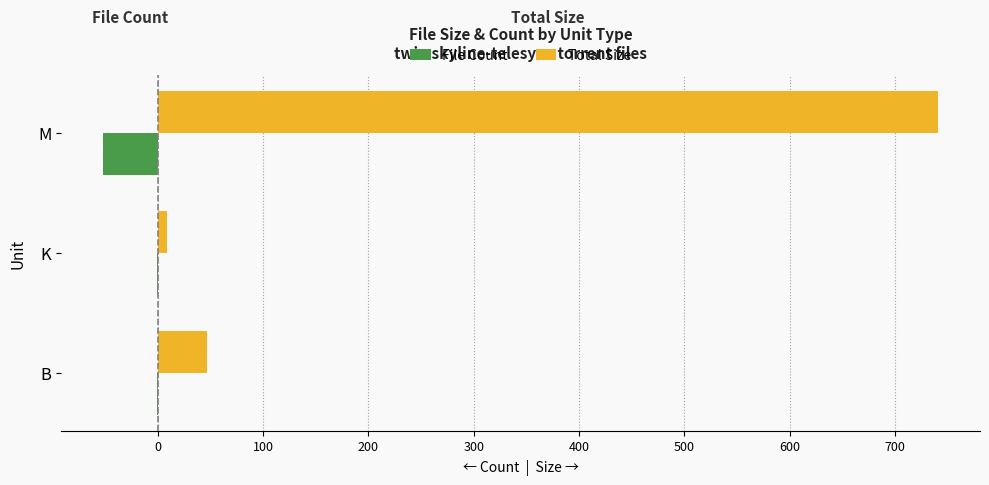

What are all the series names shown in the legend?

File Count, Total Size